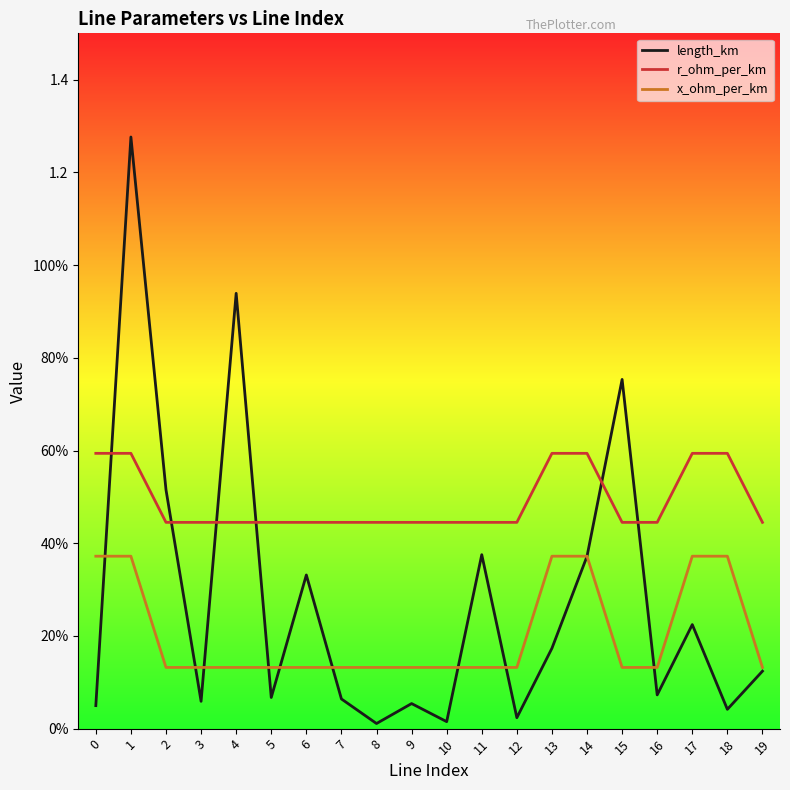

What is the sum of all r_ohm_per_km values?

9.8